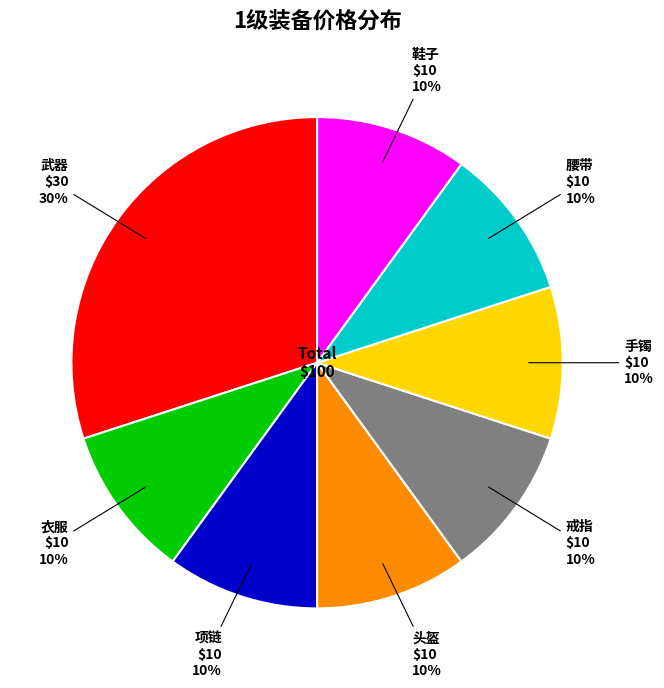

Is there any slice that represents more than half of the pie?

No